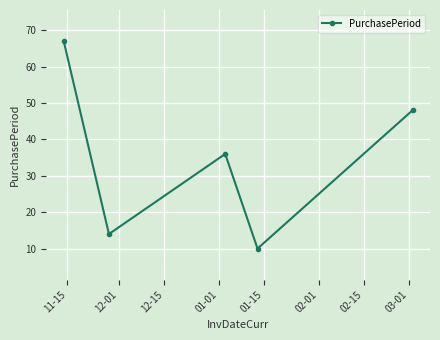

What is the difference between the second highest and minimum values?

38